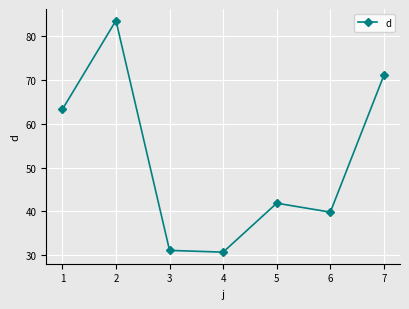

What is the maximum value shown in the chart?

83.6